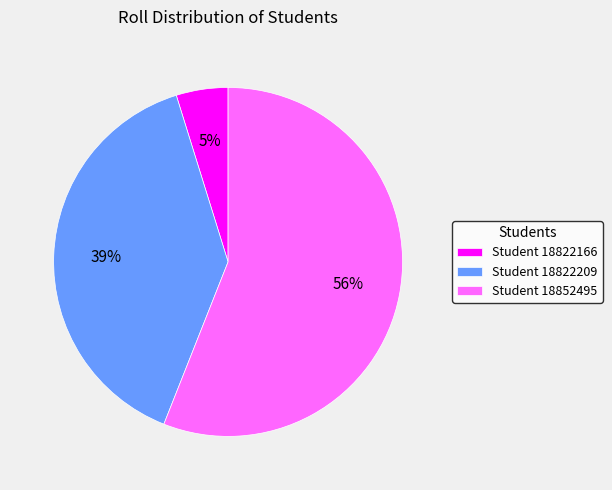

Is the sum of Student 18822209 and Student 18852495 greater than half?

Yes